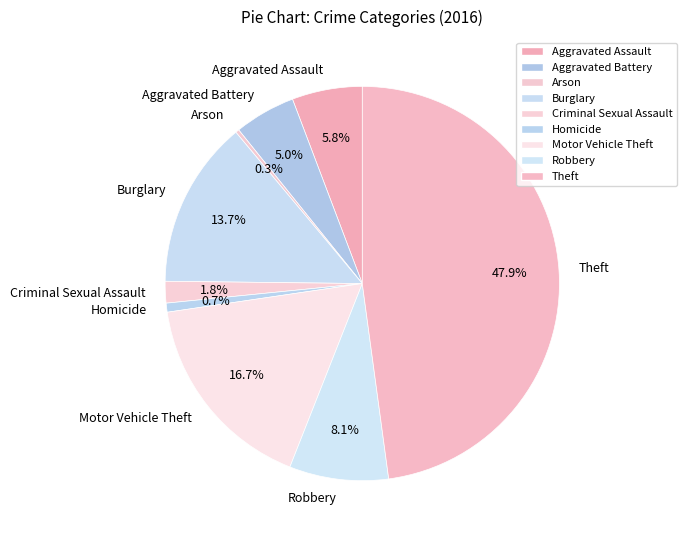

To the nearest percent, what is the difference between the largest and smallest slice percentages?

48%